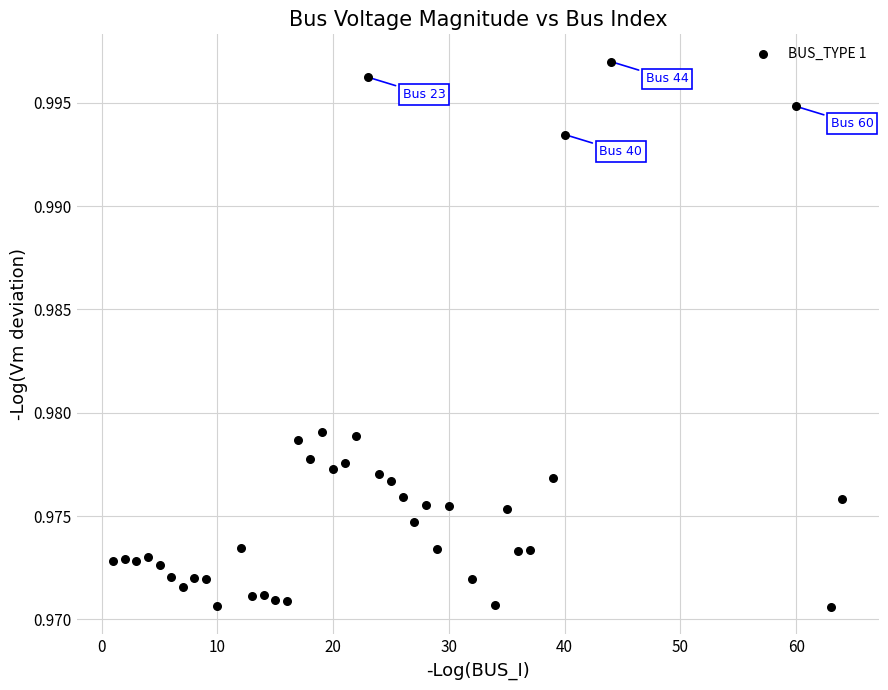

What is the range of X values (max minus min)?

63.0